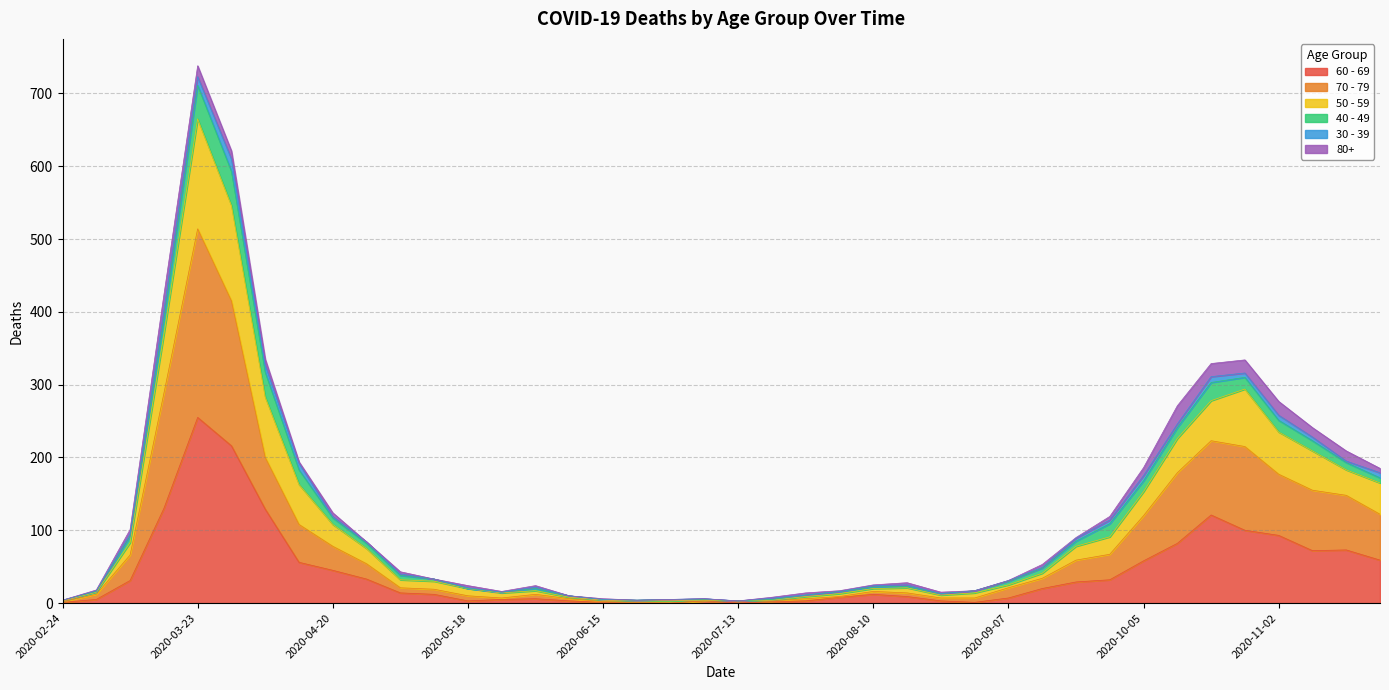

At which label does 60 - 69 reach its peak?

2020-03-23